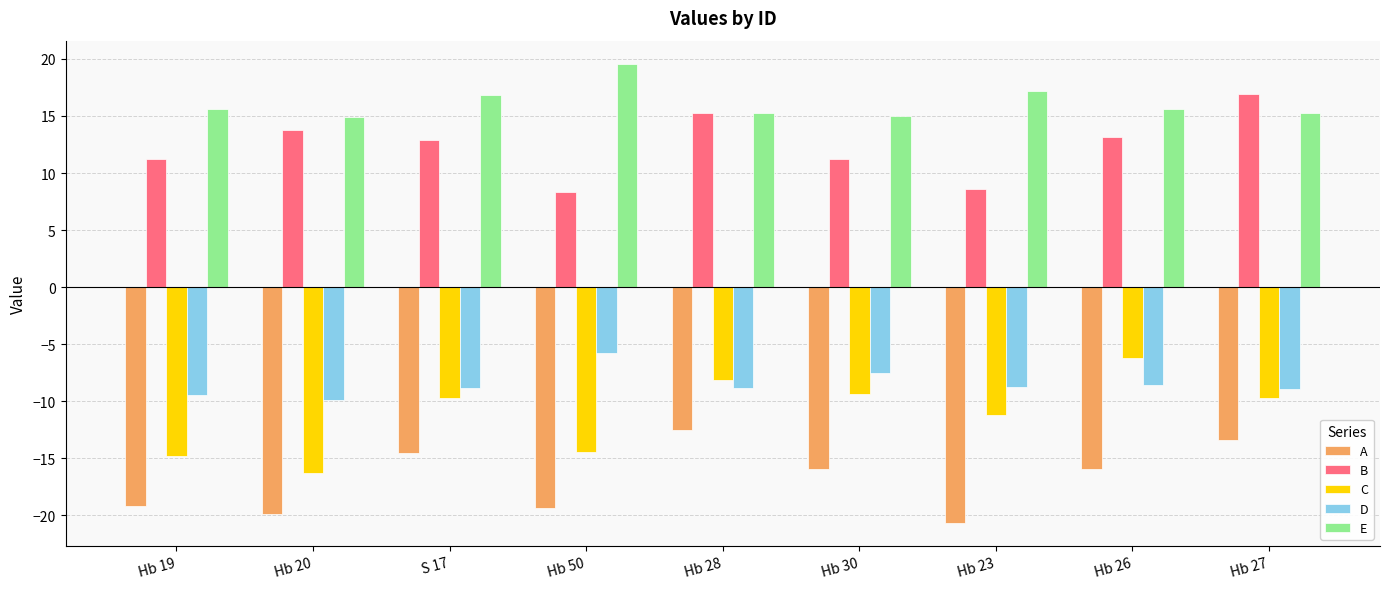

What is the sum of the D values at Hb 50 and Hb 28?

-14.6